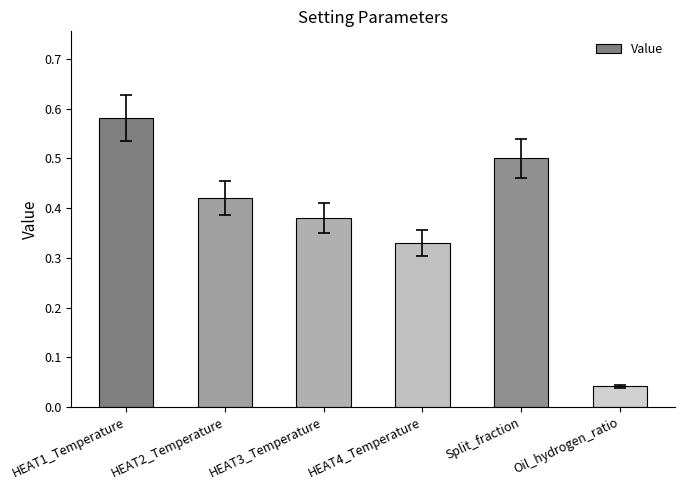

Is it true that the value at HEAT4_Temperature is 0.2?

False